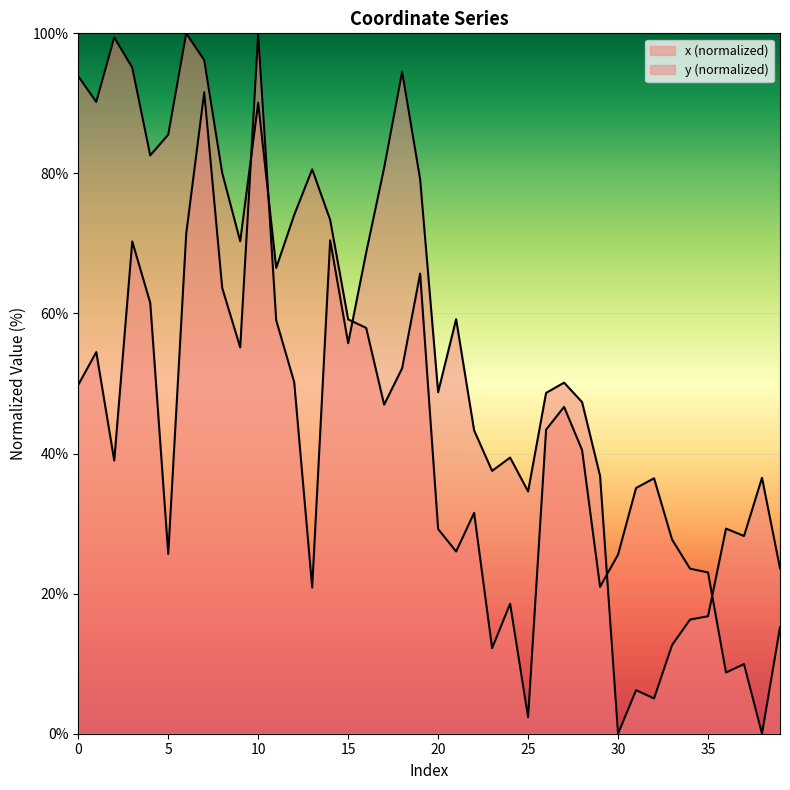

What is the value of the y point at the 39th from the left?

36.5